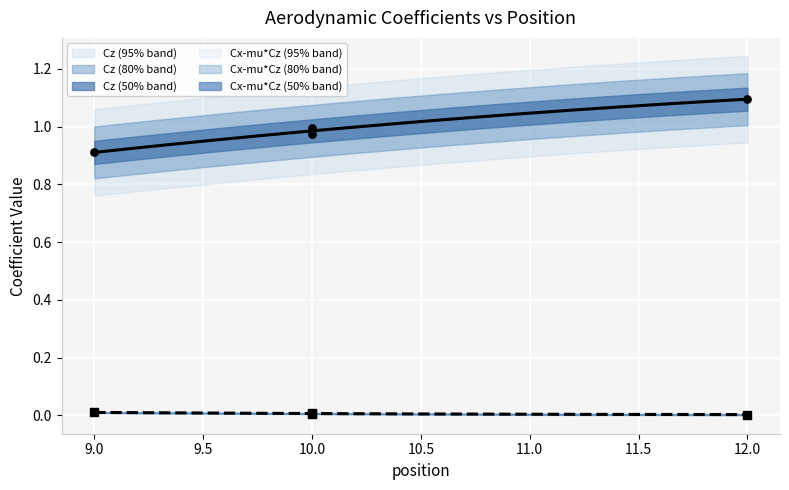

At how many categories does at least one series exceed 0?

4